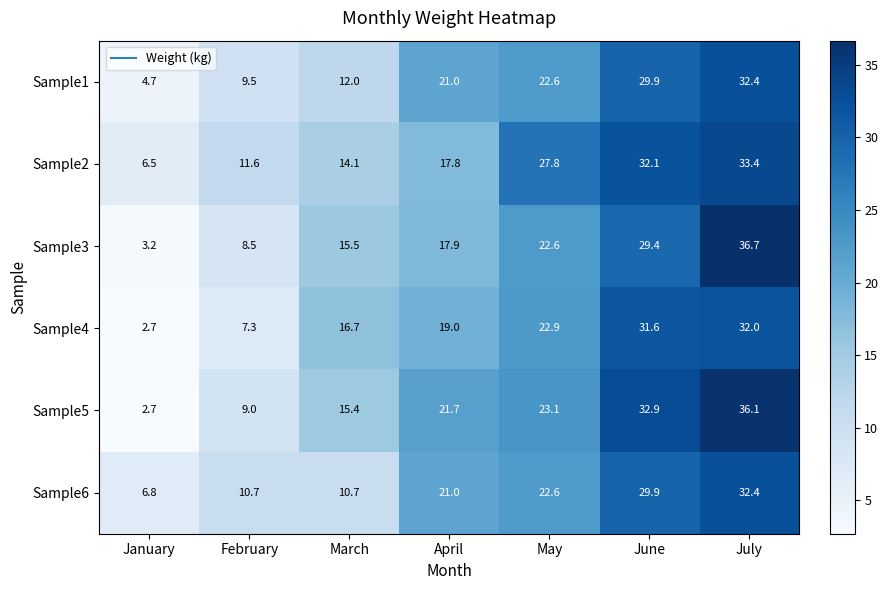

The value of Sample1 at February is 9.5. True or false?

True